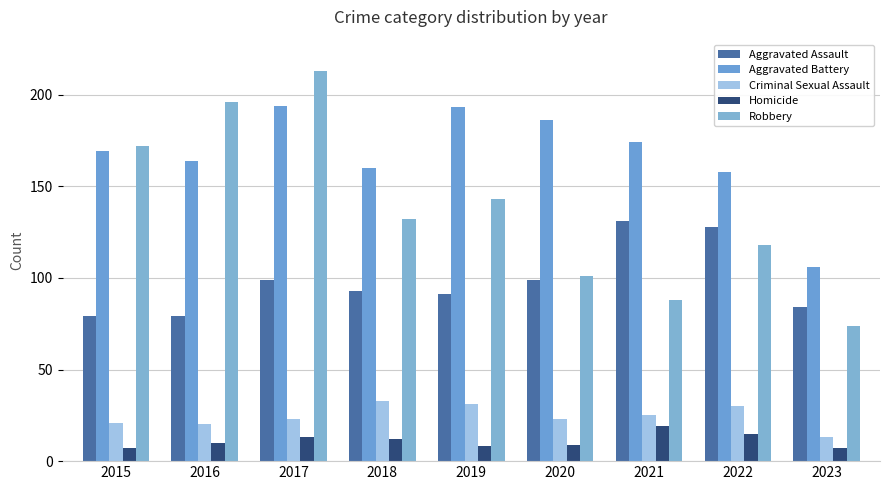

What is the highest value of the Criminal Sexual Assault series?

33